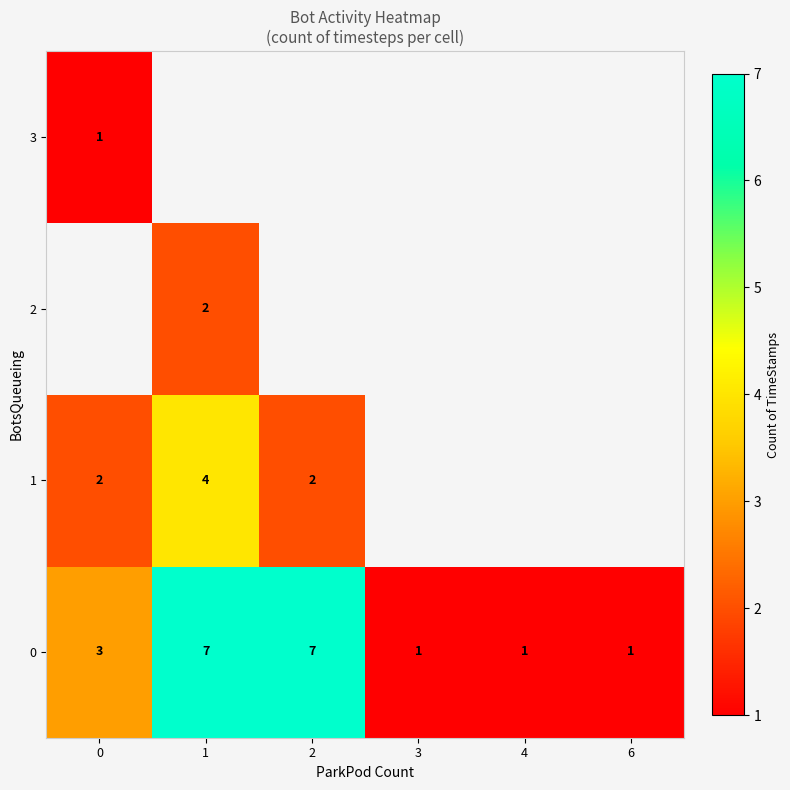

The 1 series shows 2 at 2. True or false?

True